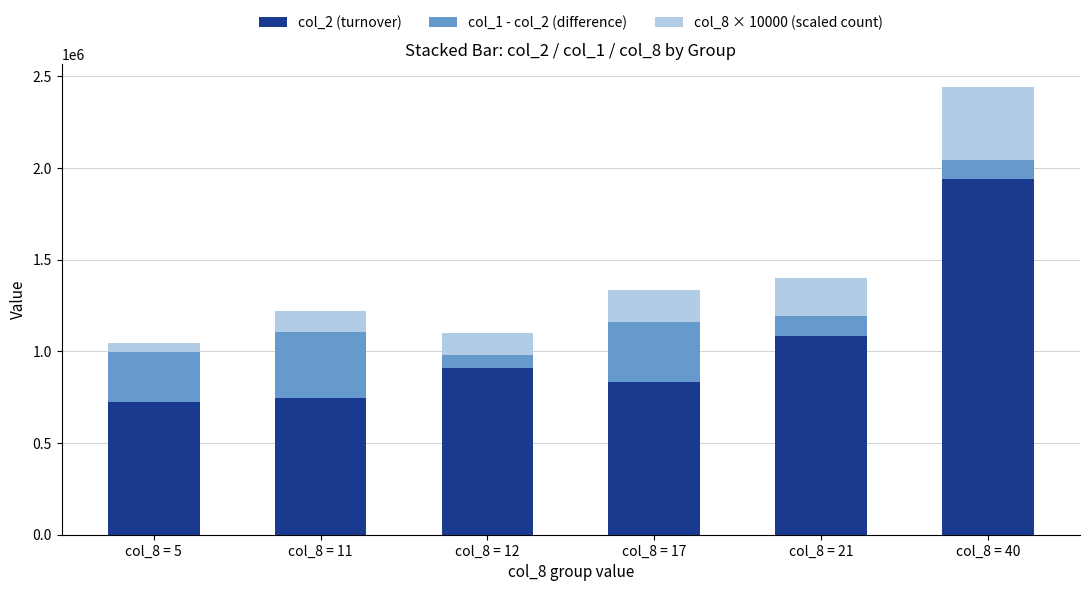

What is the lowest value of the col_2 (turnover) series?

722250